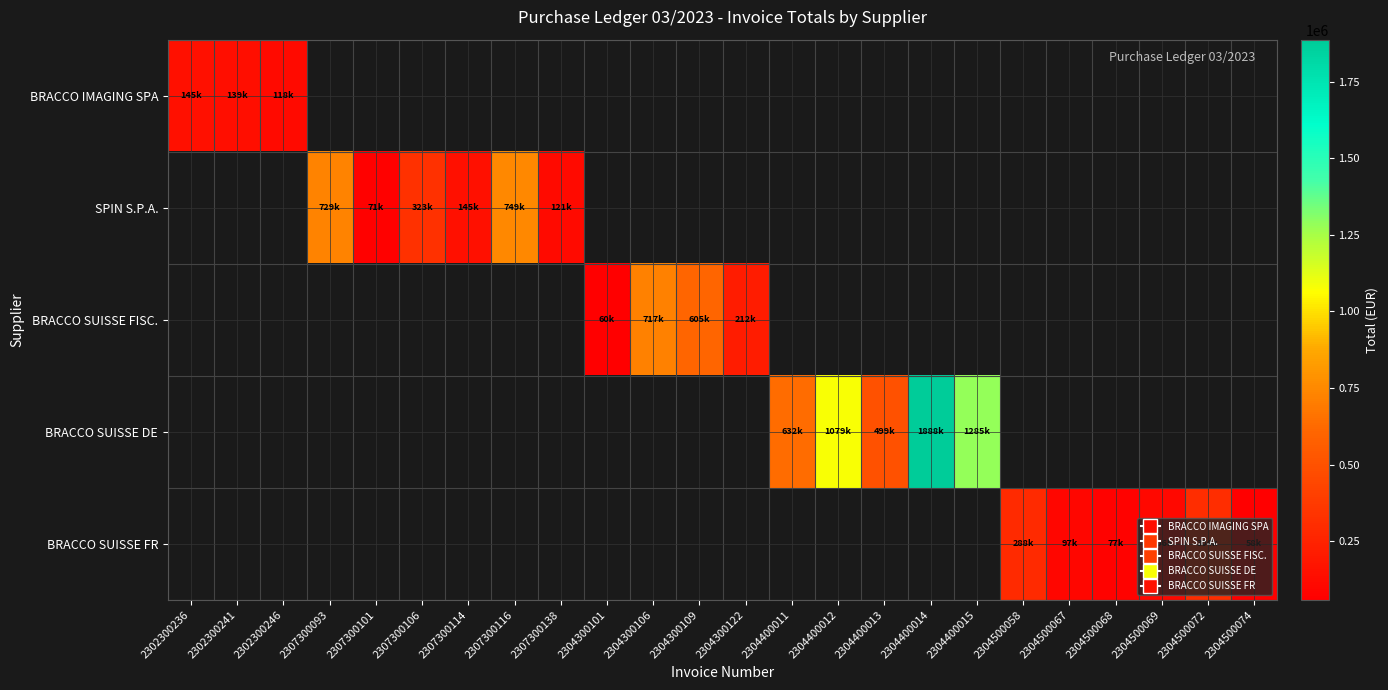

What value does the BRACCO SUISSE DE series have at 2304400015?

1285074.7